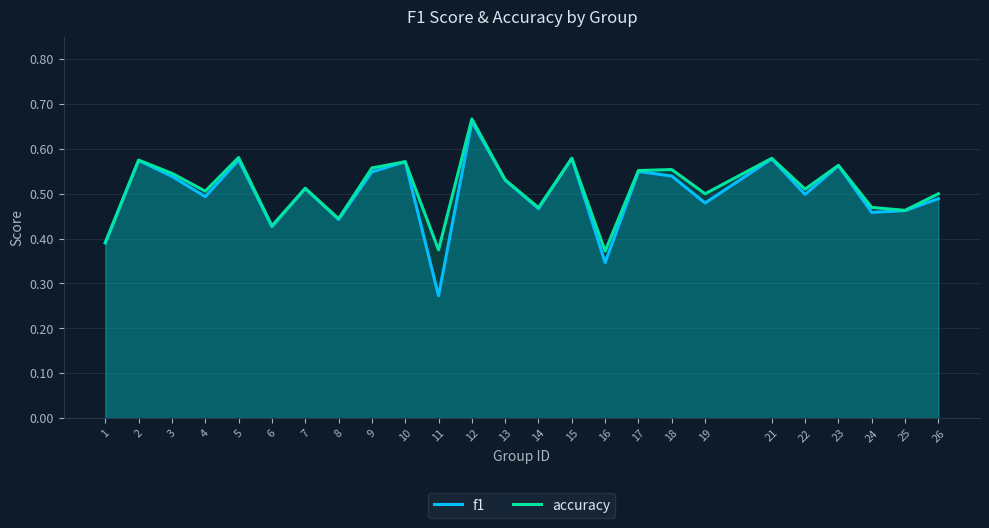

True or false: f1 has a value of 0.5 at 19.

True